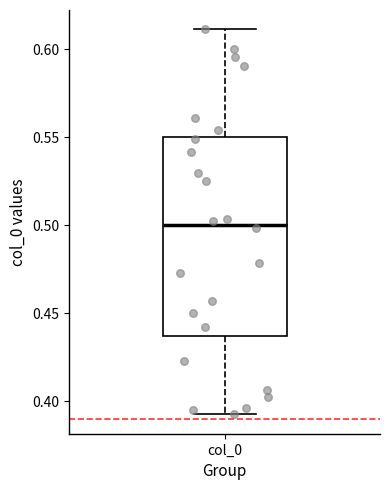

Where does the upper whisker of the box for col_0 end on the y-axis? The values are not printed on the chart, so give them approximately, as read against the axis.

0.610